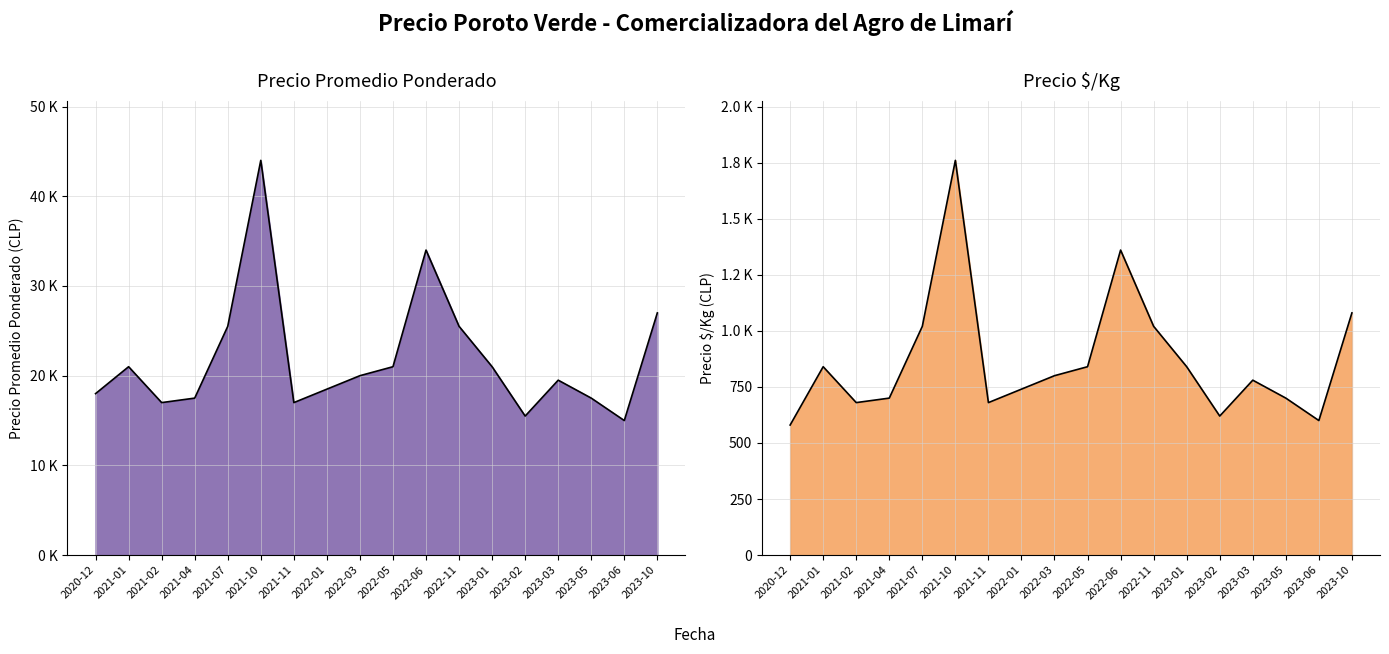

True or false: Precio $/Kg and Precio promedio ponderado intersect in this chart.

False